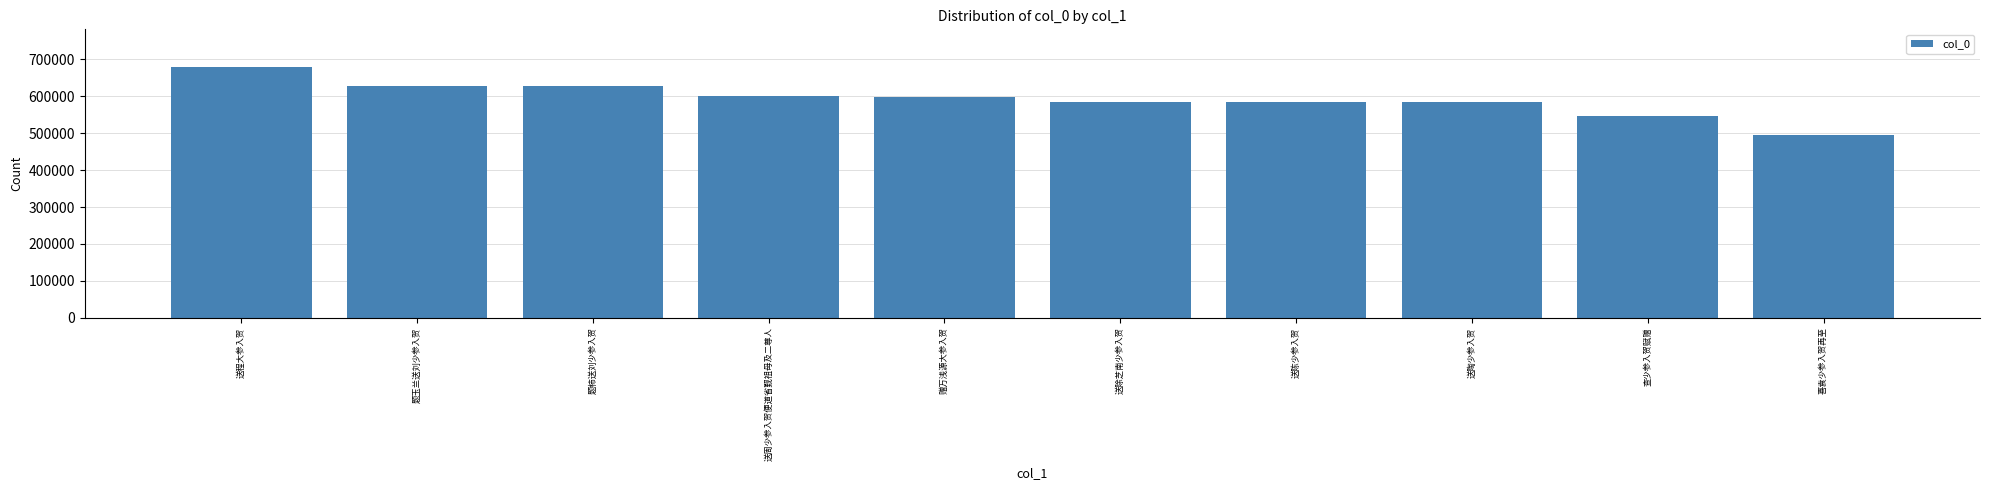

The chart shows a value of 230756 at 题玉兰送刘少参入贺. True or false?

False